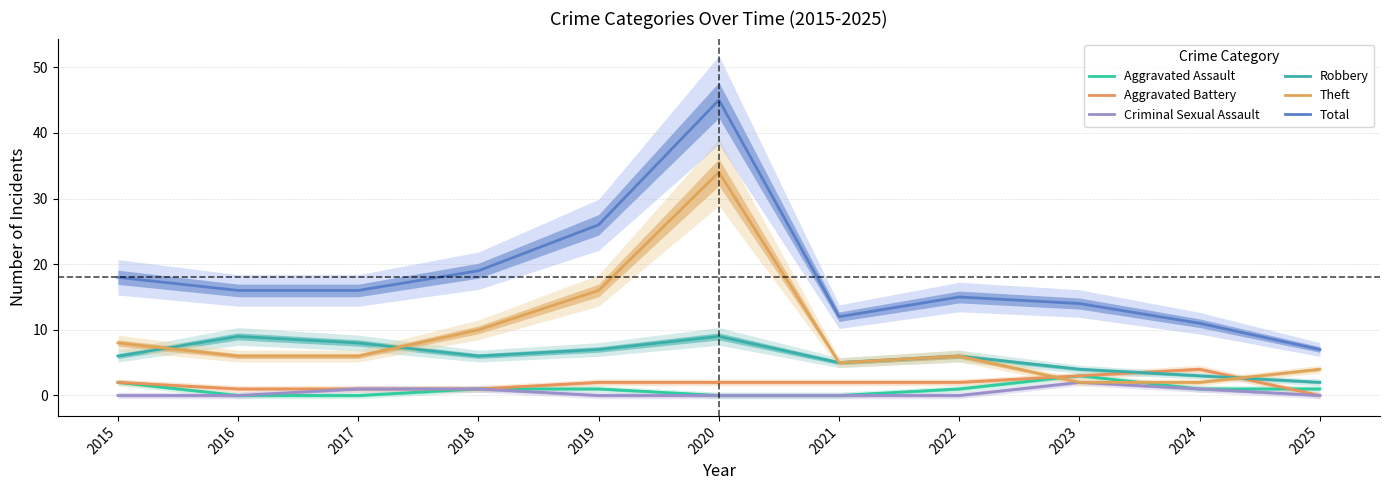

At which category does the chart reach its peak across all series?

2020